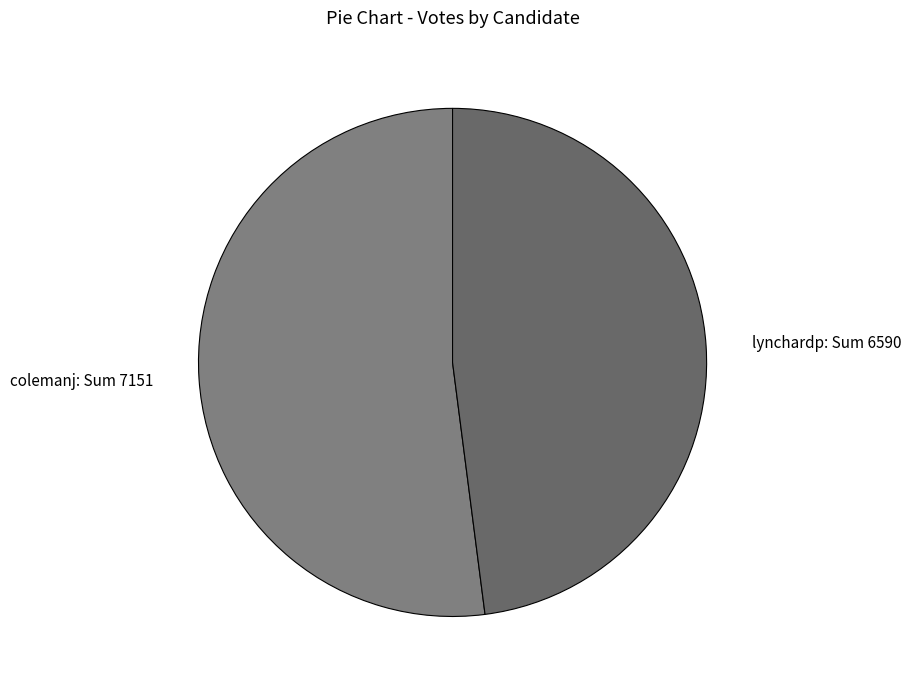

What is the smallest slice in the pie chart?

lynchardp